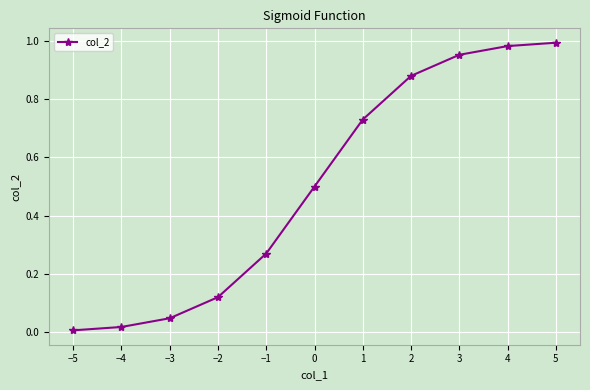

What is the change in value from −2 to 1?

+0.6